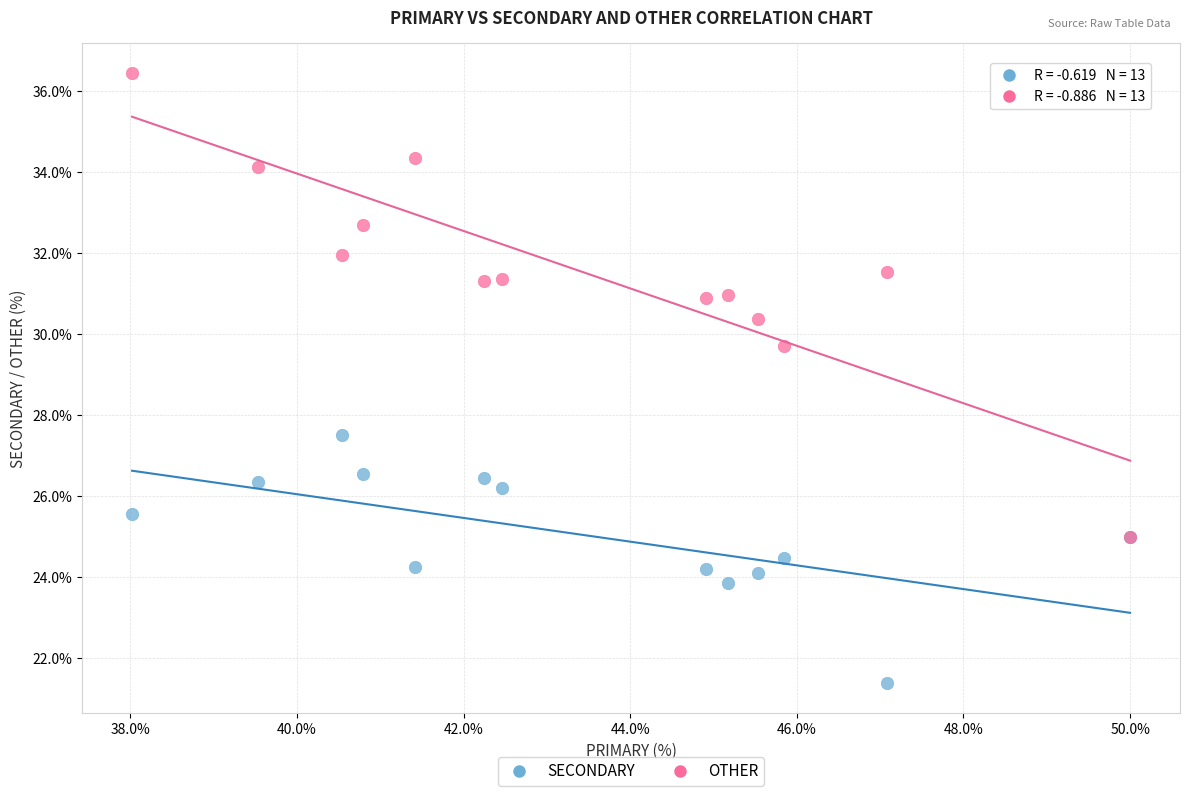

What are all the series names shown in the legend?

SECONDARY, OTHER